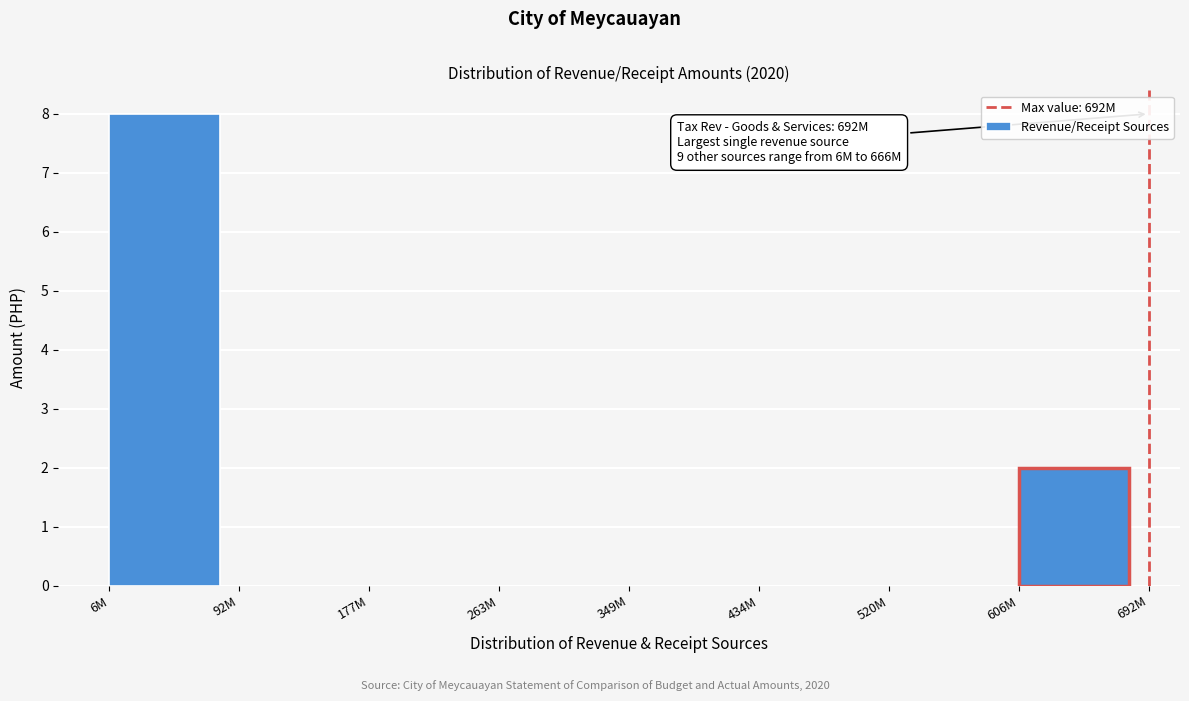

Reading left to right, transcribe all the data shown in this chart.

6M=8	92M=0	177M=0	263M=0	349M=0	434M=0	520M=0	606M=2